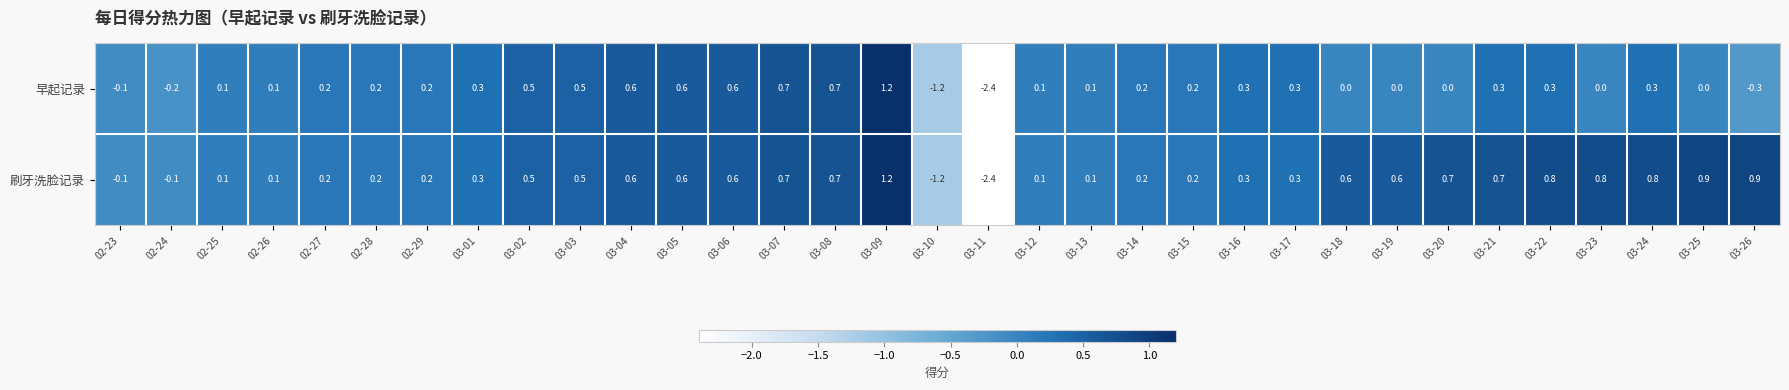

Count the number of data series in this chart.

2